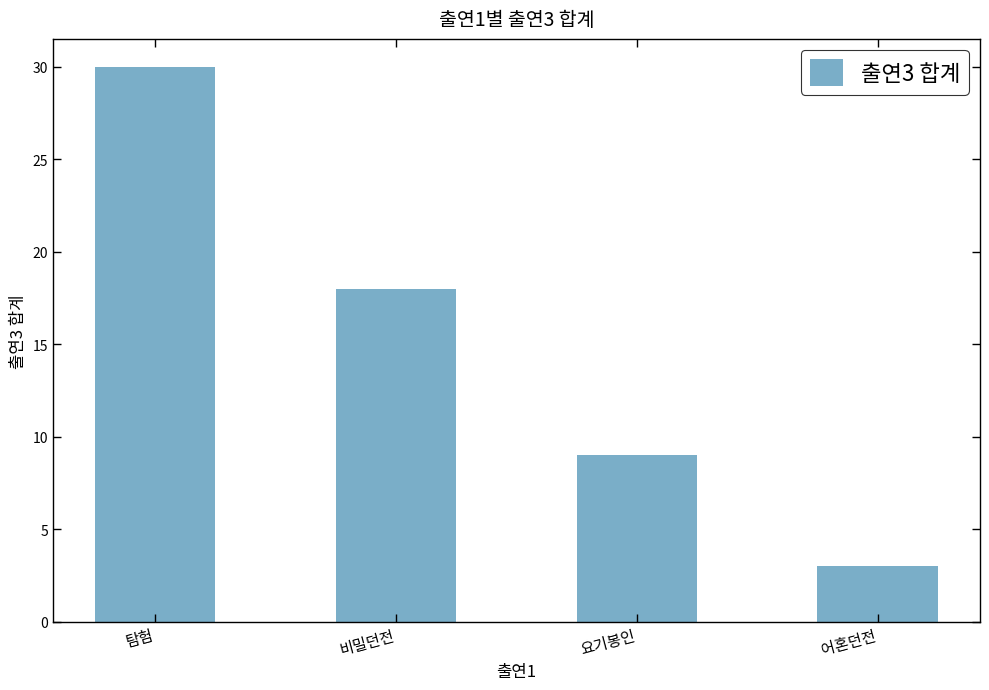

How many categories are shown in the chart?

4